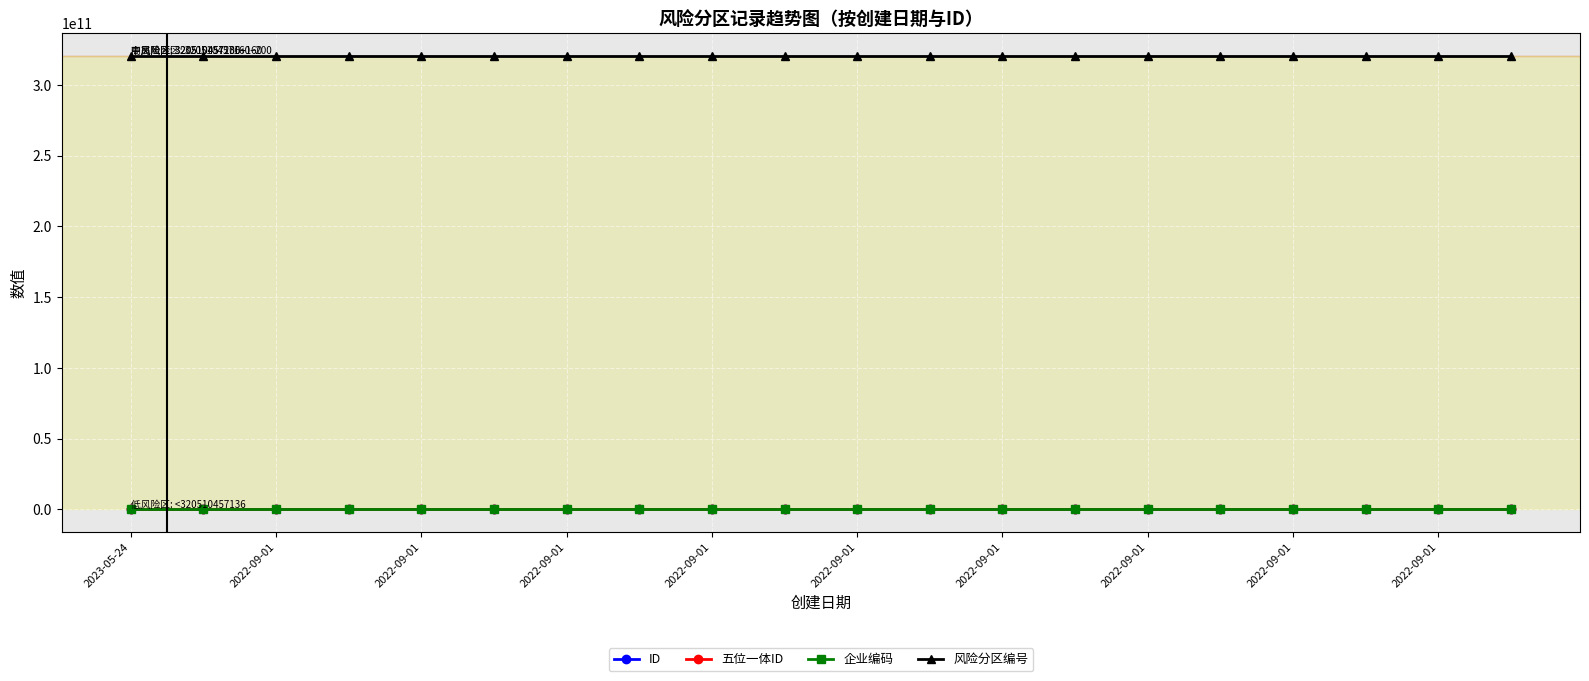

Which series has the largest total across all categories?

风险分区编号